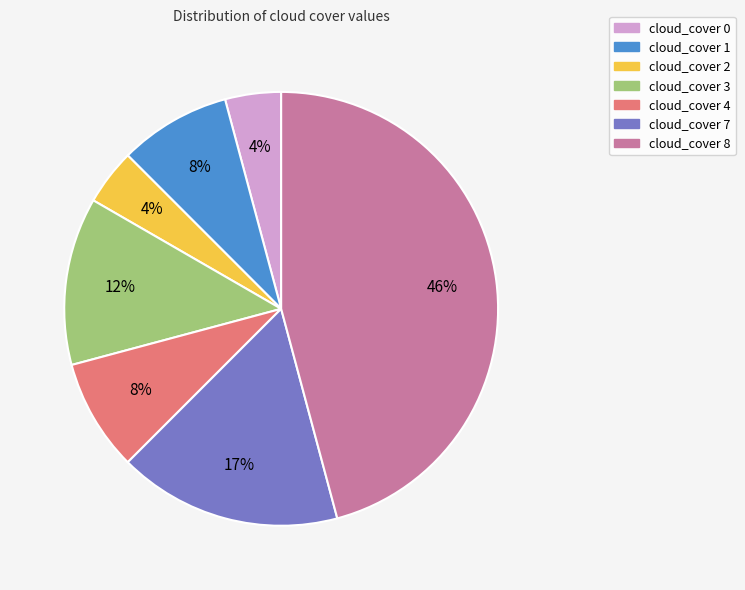

True or false: cloud_cover 0 accounts for 4% of the total.

True